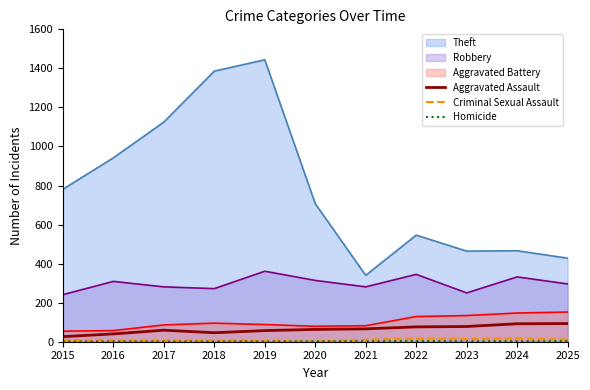

What is the average value of the Aggravated Assault series?

63